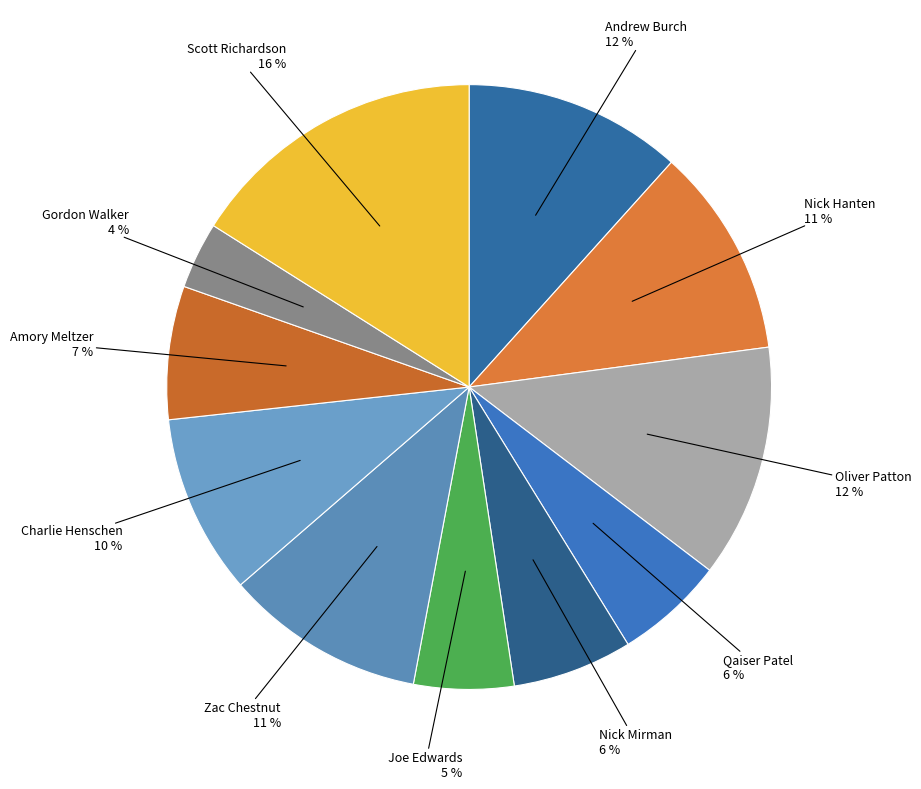

Which category has the biggest portion of the pie?

Scott Richardson